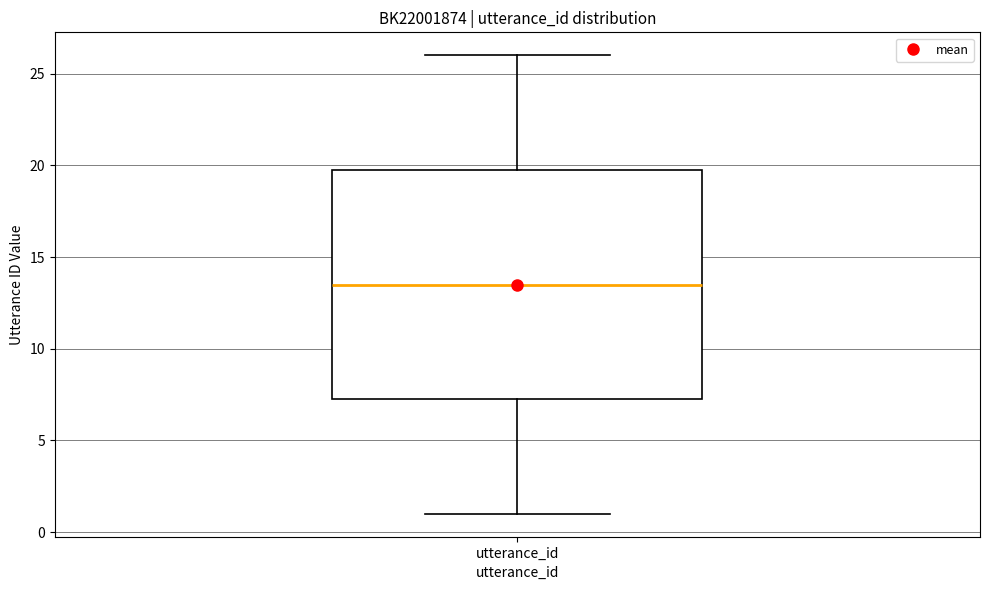

Where does the upper whisker of the box for utterance_id end on the y-axis? The values are not printed on the chart, so give them approximately, as read against the axis.

26.0